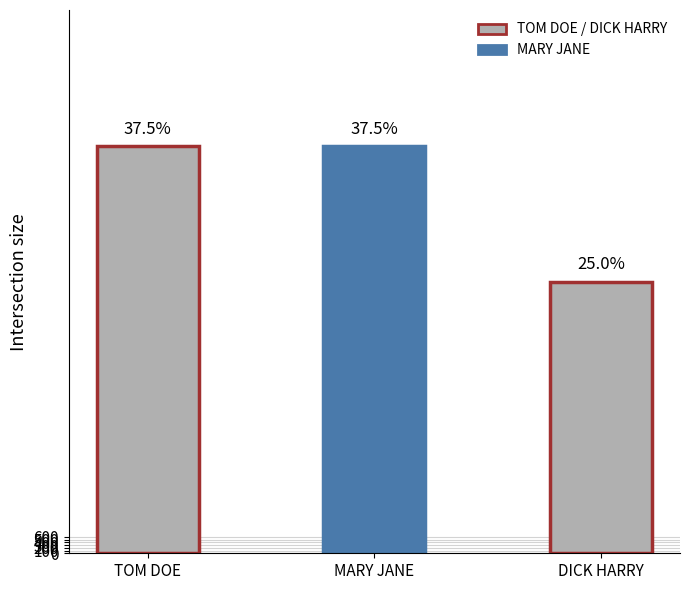

At which label is the value closest to 12500?

TOM DOE